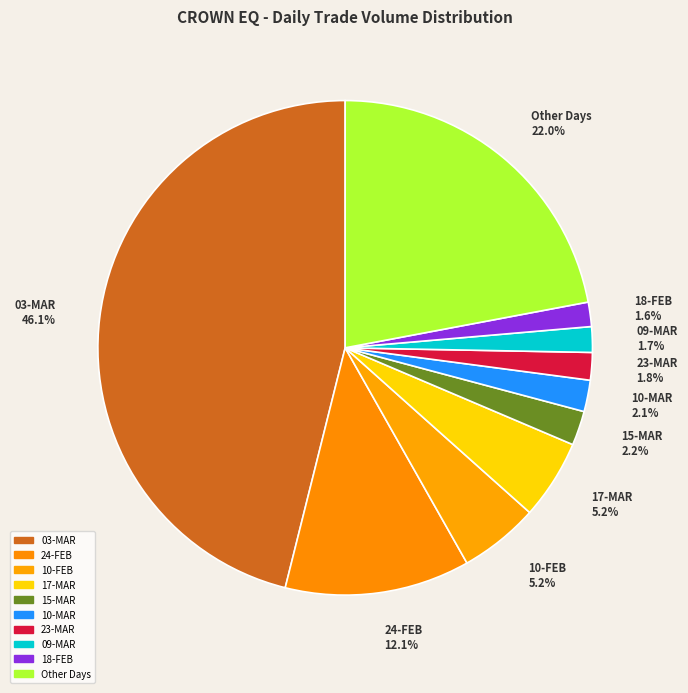

Which slice is the largest?

03-MAR